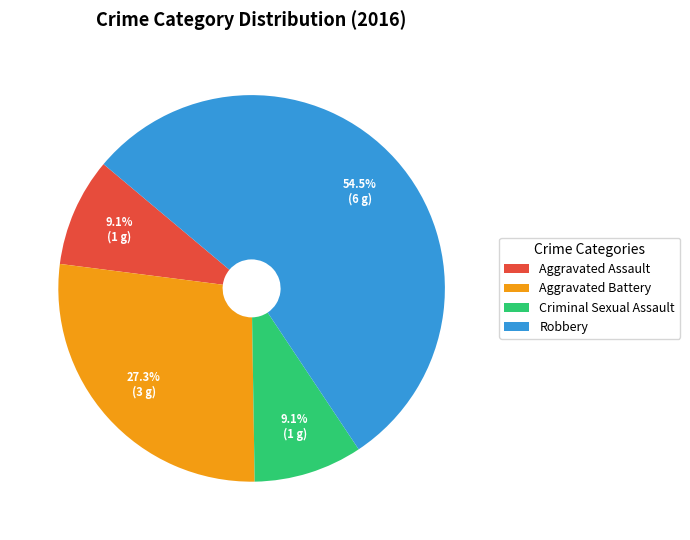

Is the sum of Robbery and Aggravated Assault greater than half?

Yes